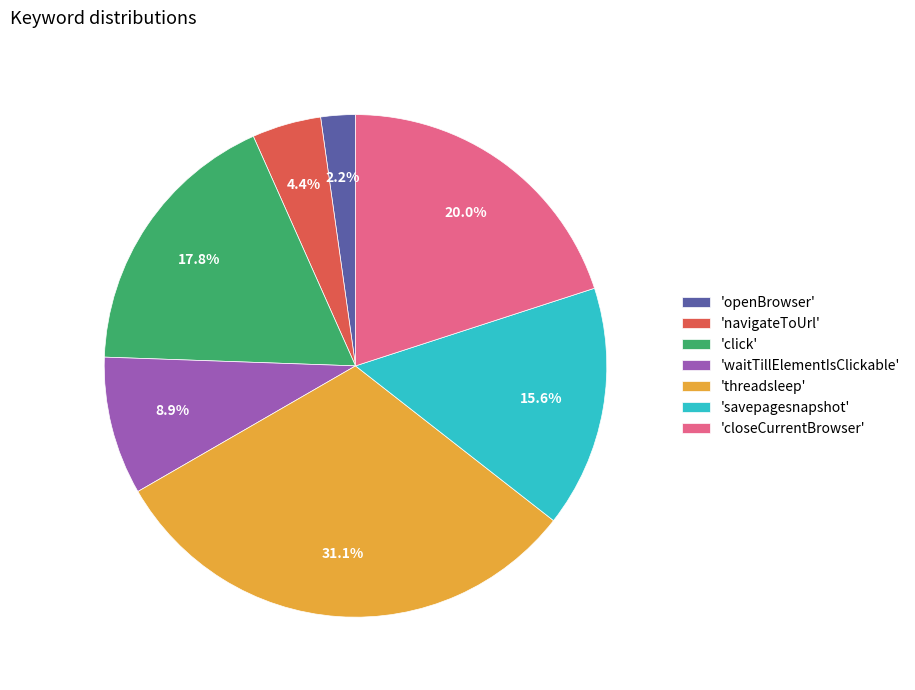

Which category has the smallest portion of the pie?

'openBrowser'